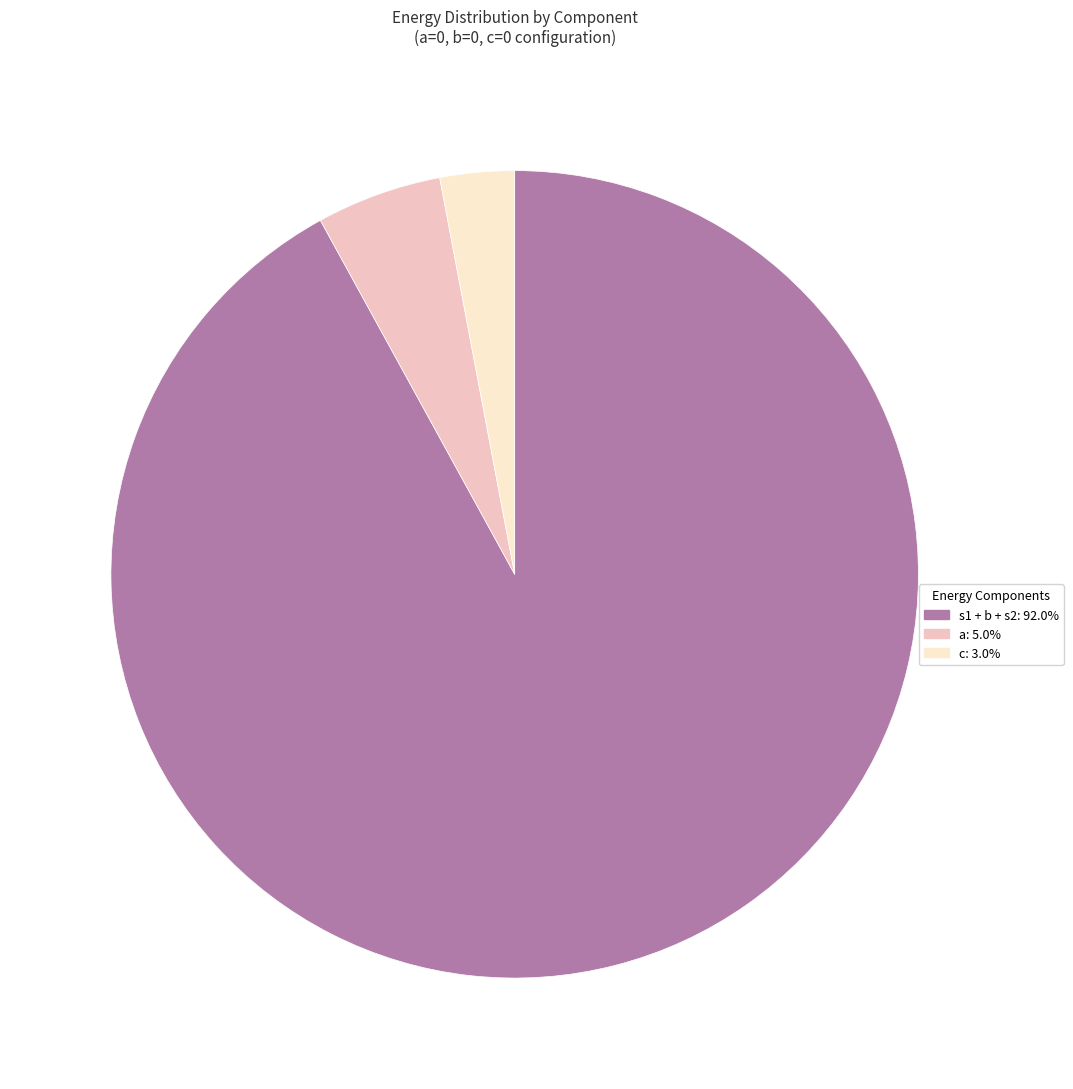

Is there a majority slice in this chart?

Yes